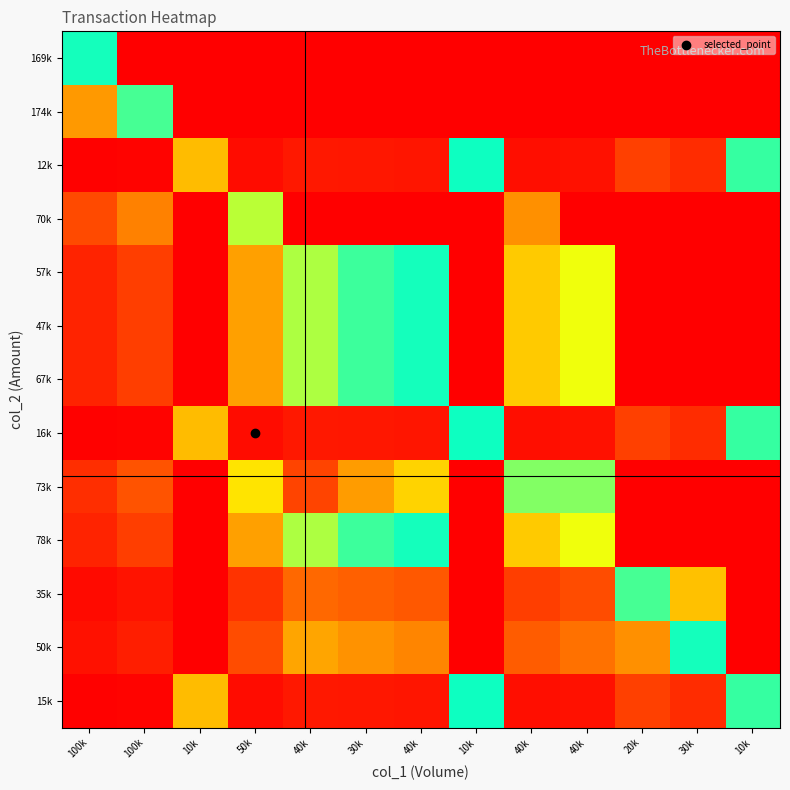

Reading left to right, extract all data points from this chart.

169k: 100k=5.9	100k=10.0	10k=10.0	50k=10.0	40k=10.0	30k=10.0	40k=10.0	10k=10.0	40k=10.0	40k=10.0	20k=10.0	30k=10.0	10k=10.0
174k: 100k=3.3	100k=5.7	10k=10.0	50k=10.0	40k=10.0	30k=10.0	40k=10.0	10k=10.0	40k=10.0	40k=10.0	20k=10.0	30k=10.0	10k=10.0
12k: 100k=0.1	100k=0.1	10k=8.1	50k=0.3	40k=0.6	30k=0.5	40k=0.5	10k=6.1	40k=0.3	40k=0.4	20k=1.4	30k=1.0	10k=6.3
70k: 100k=1.6	100k=2.9	10k=10.0	50k=7.1	40k=10.0	30k=10.0	40k=10.0	10k=10.0	40k=8.6	40k=10.0	20k=10.0	30k=10.0	10k=10.0
57k: 100k=0.8	100k=1.4	10k=10.0	50k=3.4	40k=7.0	30k=6.3	40k=5.9	10k=10.0	40k=4.1	40k=5.1	20k=10.0	30k=10.0	10k=10.0
47k: 100k=0.8	100k=1.4	10k=10.0	50k=3.4	40k=7.0	30k=6.3	40k=5.9	10k=10.0	40k=4.1	40k=5.1	20k=10.0	30k=10.0	10k=10.0
67k: 100k=0.8	100k=1.4	10k=10.0	50k=3.4	40k=7.0	30k=6.3	40k=5.9	10k=10.0	40k=4.1	40k=5.1	20k=10.0	30k=10.0	10k=10.0
16k: 100k=0.1	100k=0.1	10k=8.1	50k=0.3	40k=0.6	30k=0.5	40k=0.5	10k=6.1	40k=0.3	40k=0.4	20k=1.4	30k=1.0	10k=6.3
73k: 100k=1.1	100k=1.8	10k=10.0	50k=4.5	40k=9.3	30k=8.4	40k=7.9	10k=10.0	40k=5.5	40k=6.8	20k=10.0	30k=10.0	10k=10.0
78k: 100k=0.8	100k=1.4	10k=10.0	50k=3.4	40k=7.0	30k=6.3	40k=5.9	10k=10.0	40k=4.1	40k=5.1	20k=10.0	30k=10.0	10k=10.0
35k: 100k=0.3	100k=0.5	10k=10.0	50k=1.1	40k=2.3	30k=2.1	40k=2.0	10k=10.0	40k=1.4	40k=1.7	20k=5.7	30k=4.0	10k=10.0
50k: 100k=0.4	100k=0.7	10k=10.0	50k=1.7	40k=3.5	30k=3.2	40k=3.0	10k=10.0	40k=2.1	40k=2.5	20k=8.6	30k=5.9	10k=10.0
15k: 100k=0.1	100k=0.1	10k=8.1	50k=0.3	40k=0.6	30k=0.5	40k=0.5	10k=6.1	40k=0.3	40k=0.4	20k=1.4	30k=1.0	10k=6.3